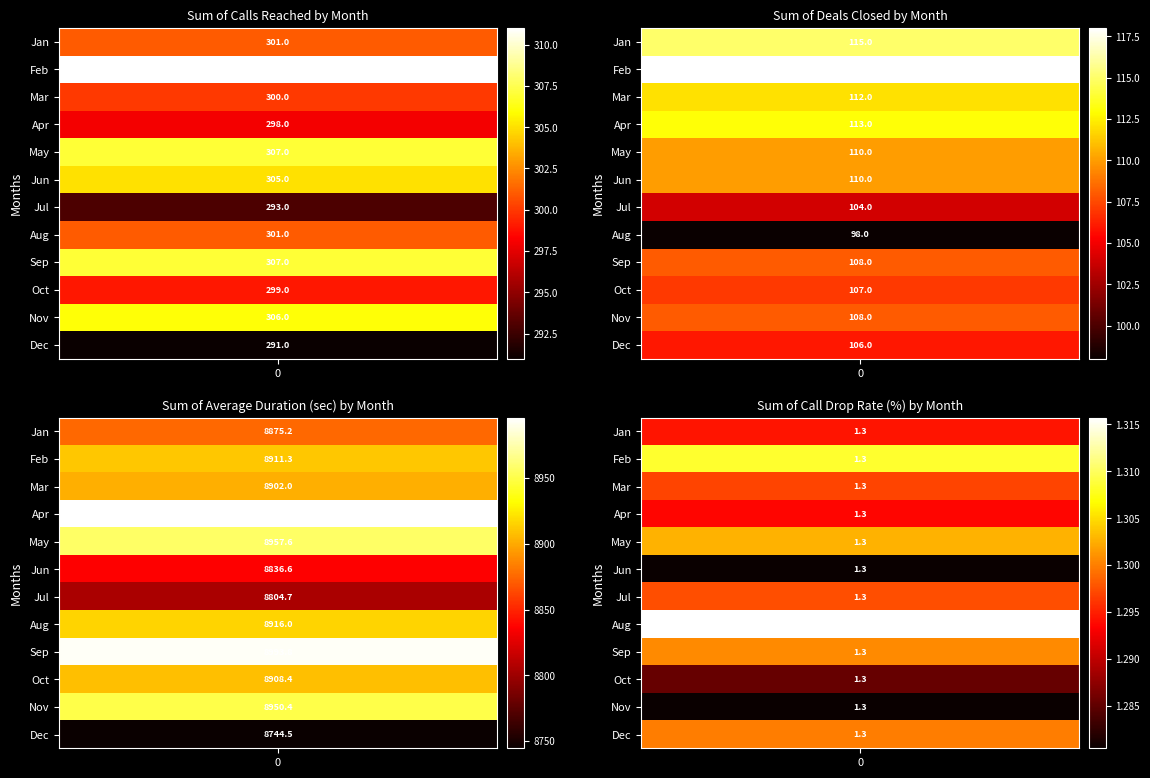

Which category has the highest value across all series?

Apr